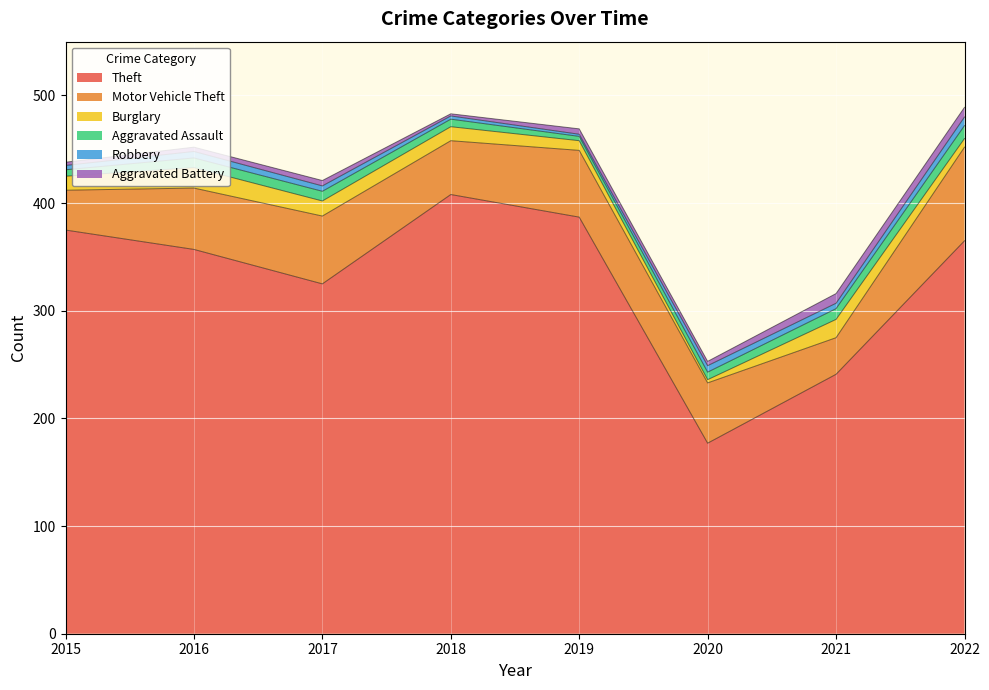

What is the difference between the maximum and minimum values in the Motor Vehicle Theft series?

53